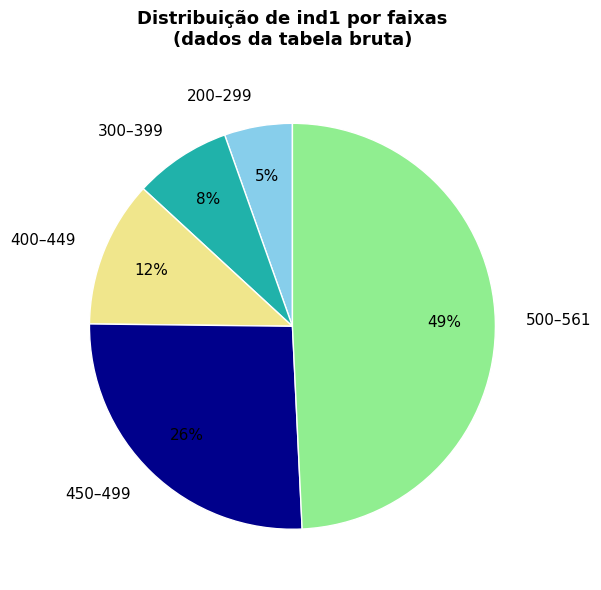

What percentage is the 400–449 slice, to the nearest percent?

12%